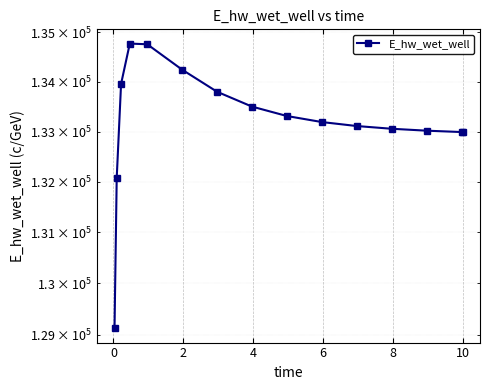

Count the number of categories in the chart.

15